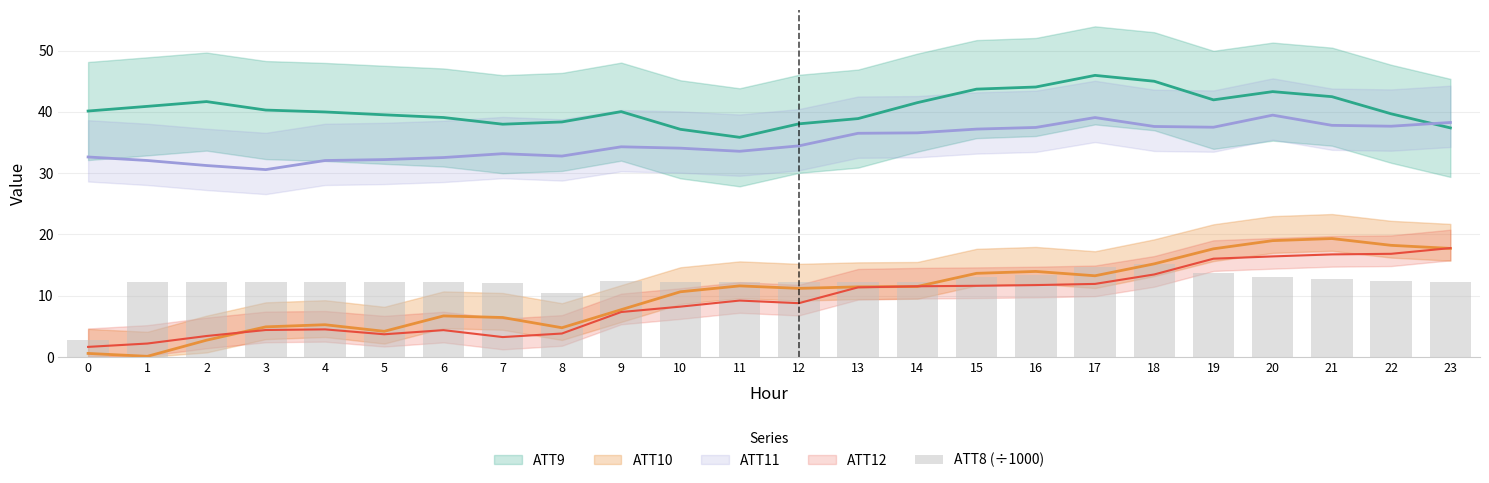

What is the ratio of the value at 16 to the value at 12?

1.1